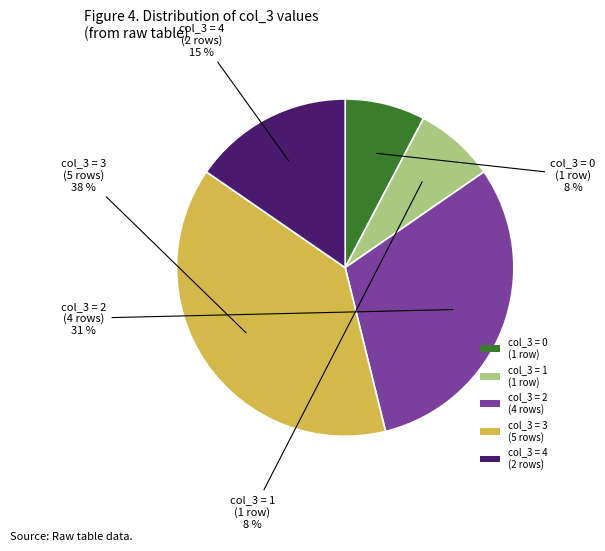

To the nearest percent, what percentage of the pie is col_3 = 0 (1 row)?

8%